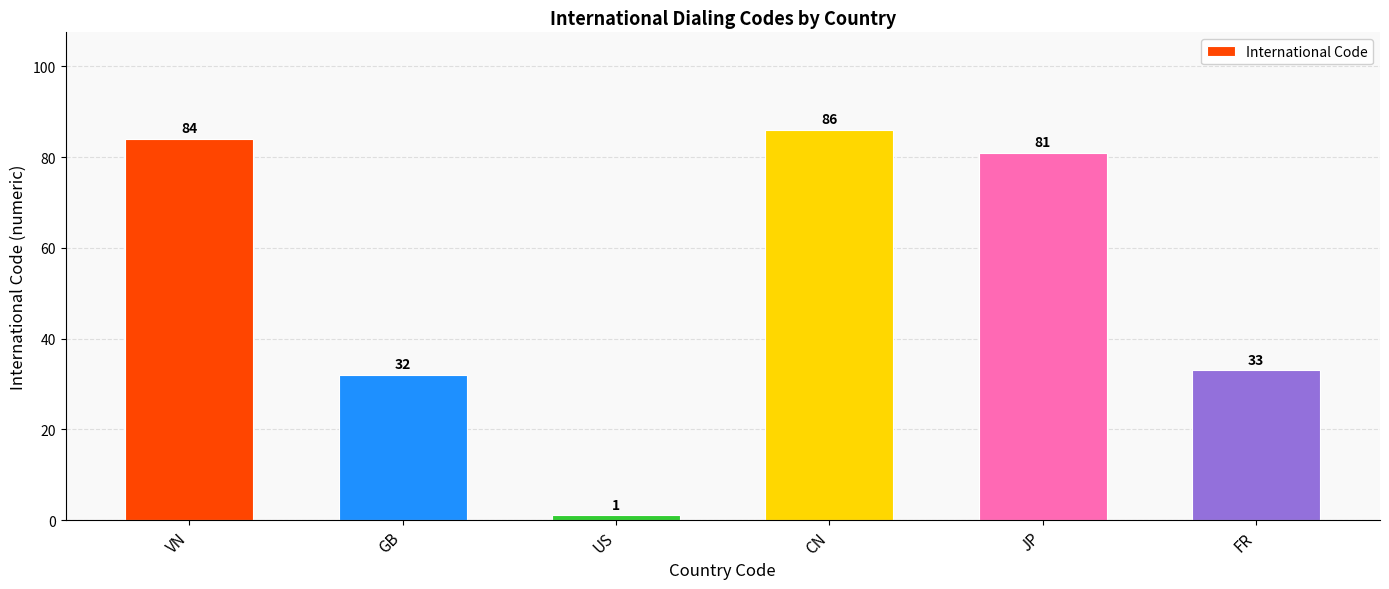

How many bars are there in total?

6